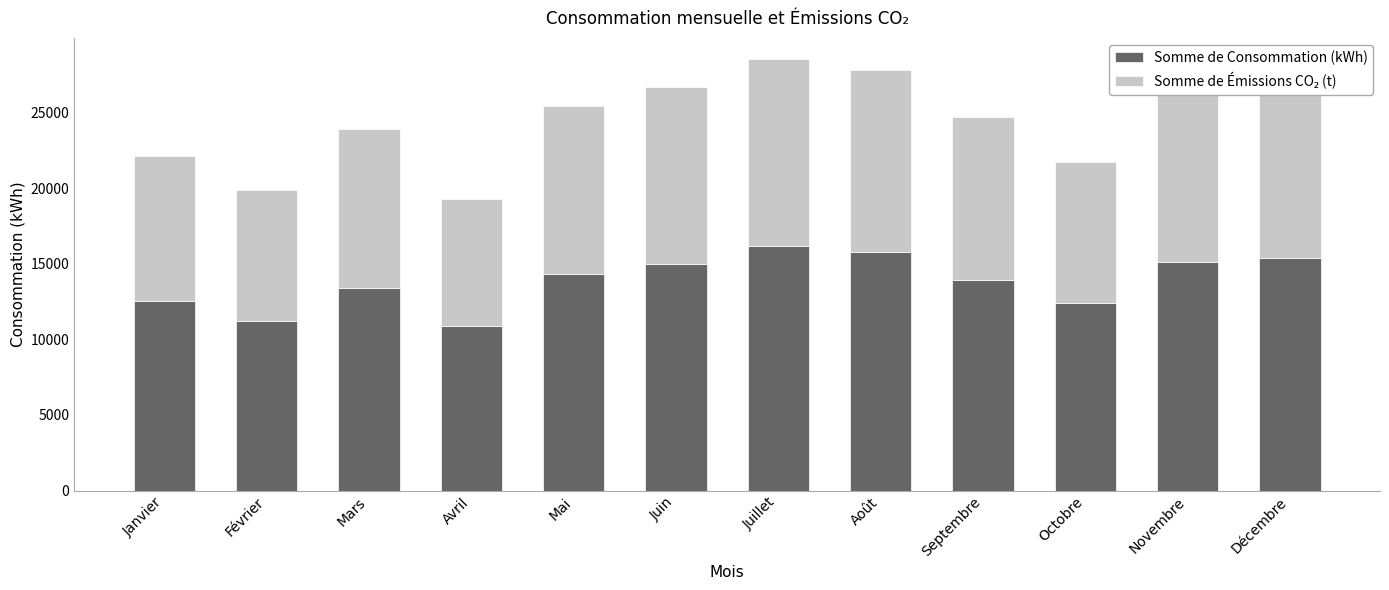

What value does the Somme de Consommation (kWh) series have at Août?

15800.0